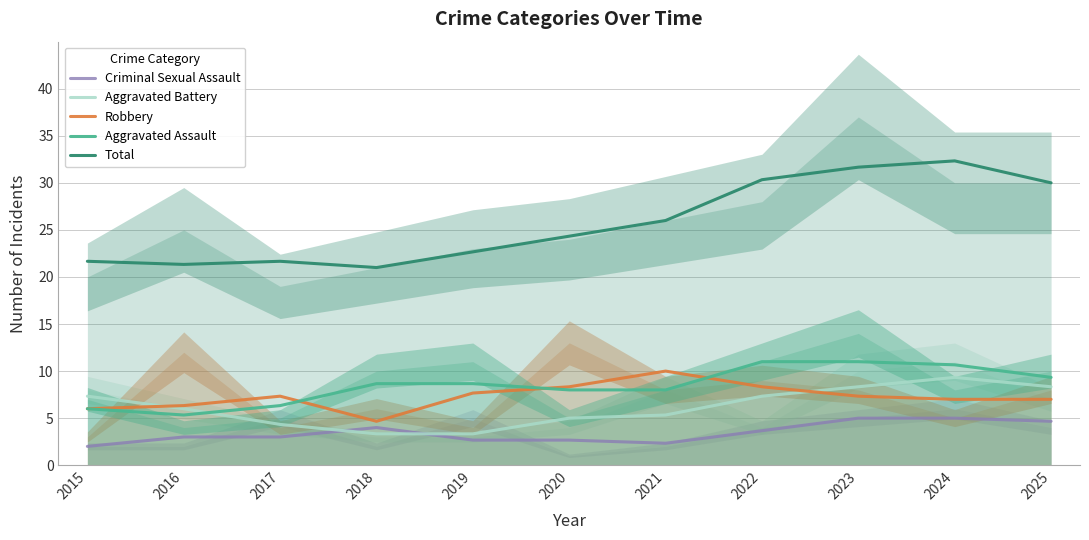

What is the average value of the Robbery series?

7.3